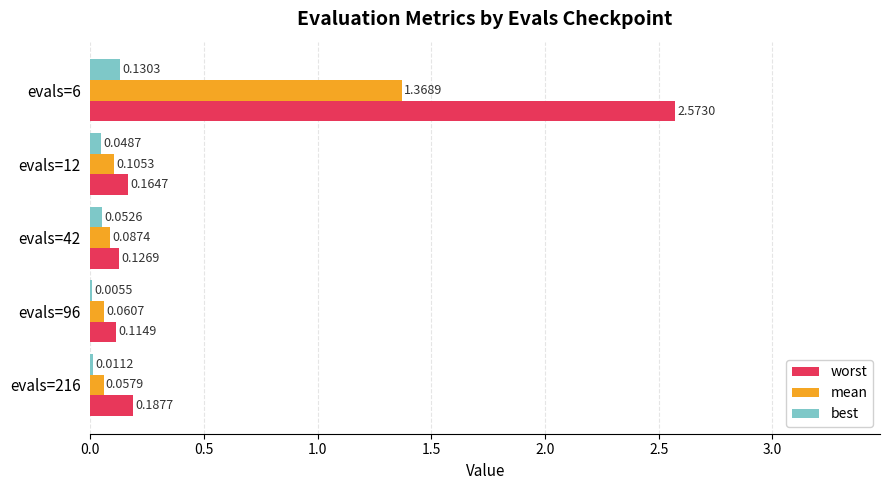

What are all the series names shown in the legend?

worst, mean, best